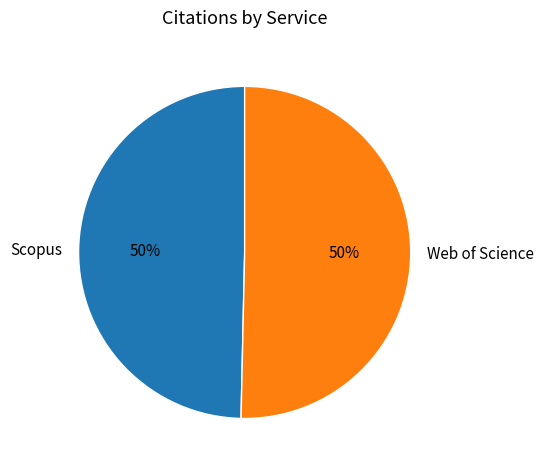

Combined, do Scopus and Web of Science account for over 50%?

Yes